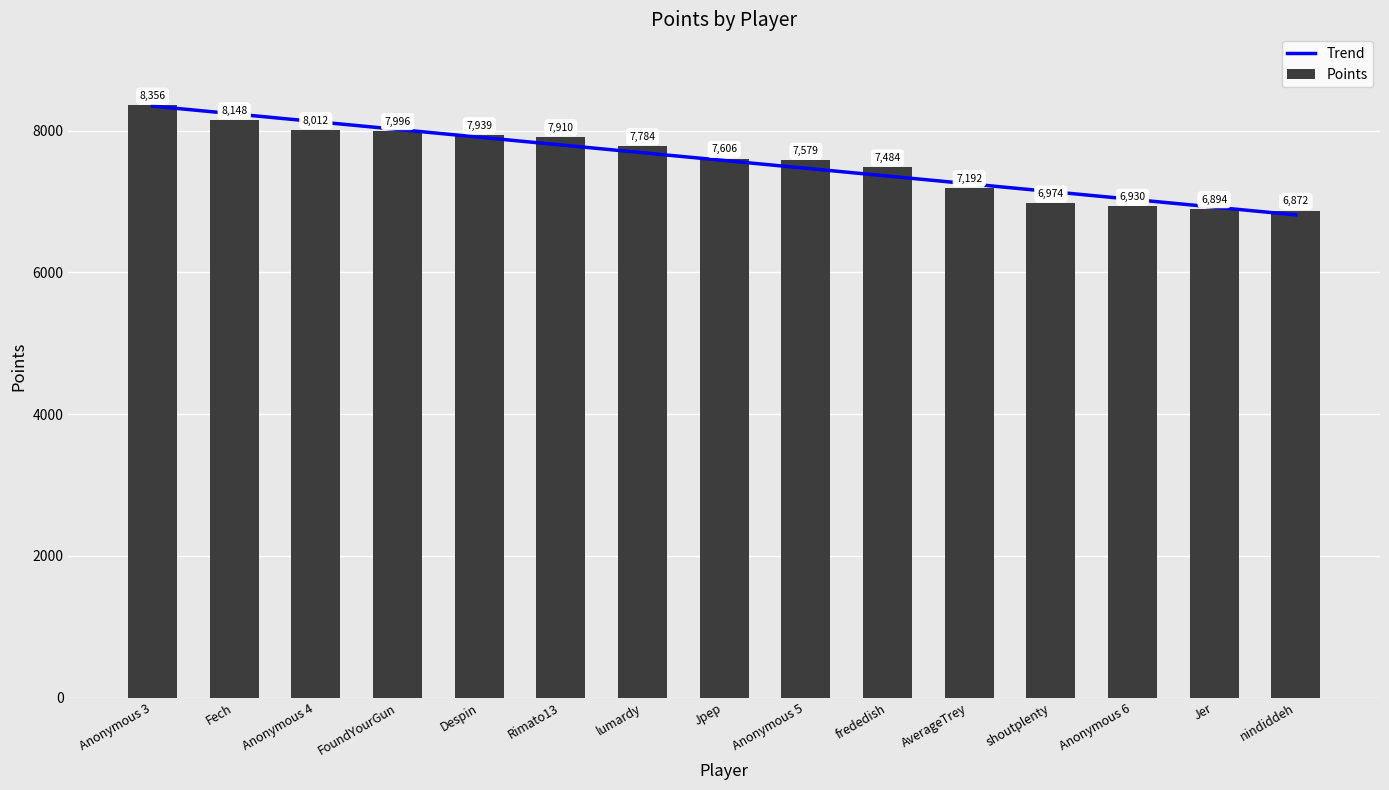

What is the average value of the Trend series?

7578.4